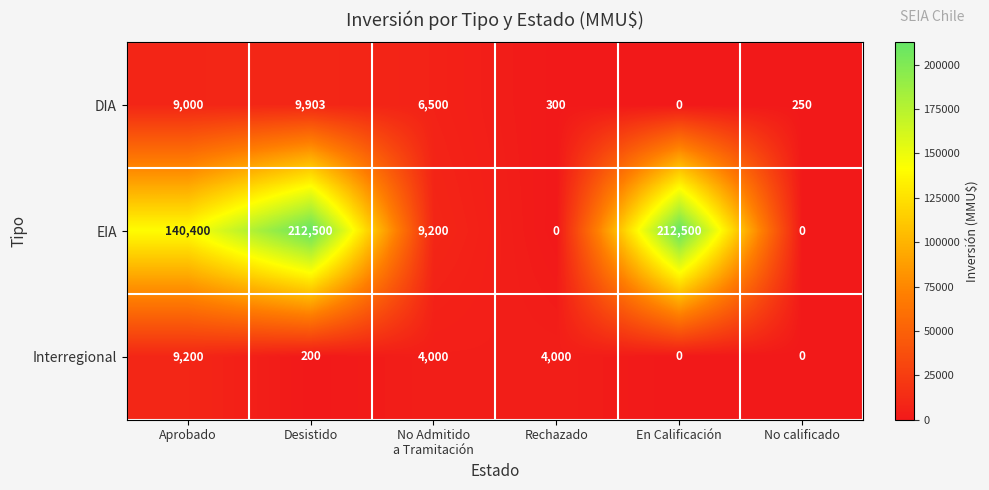

What is the difference between the second highest and second lowest values in the Interregional series?

4000